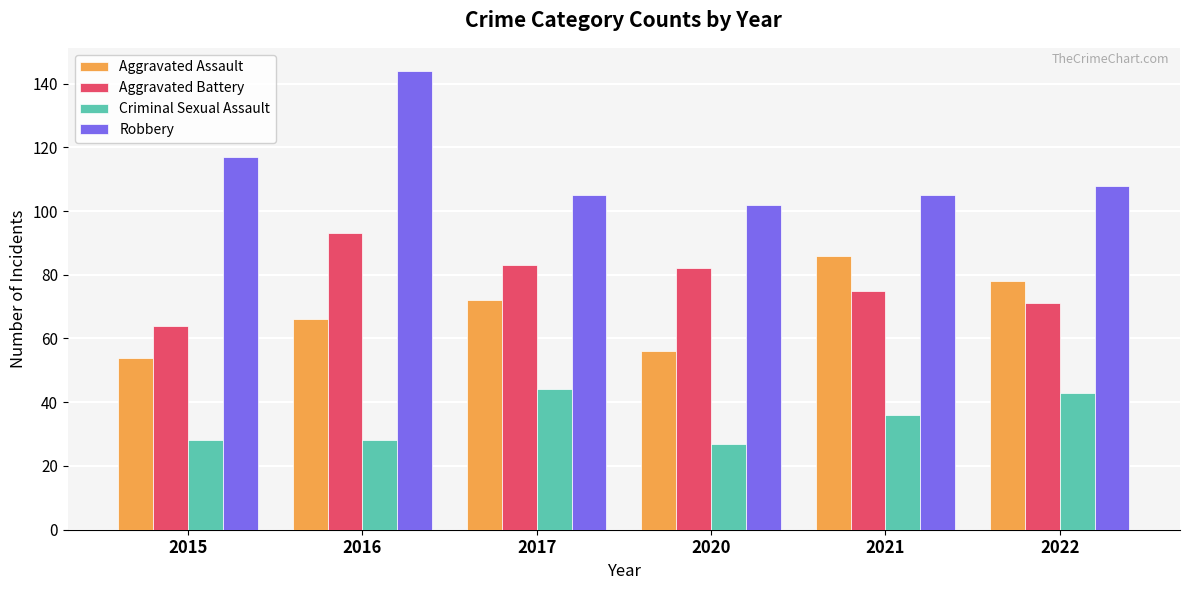

Reading left to right, transcribe all the data shown in this chart.

Aggravated Assault: 54	66	72	56	86	78
Aggravated Battery: 64	93	83	82	75	71
Criminal Sexual Assault: 28	28	44	27	36	43
Robbery: 117	144	105	102	105	108